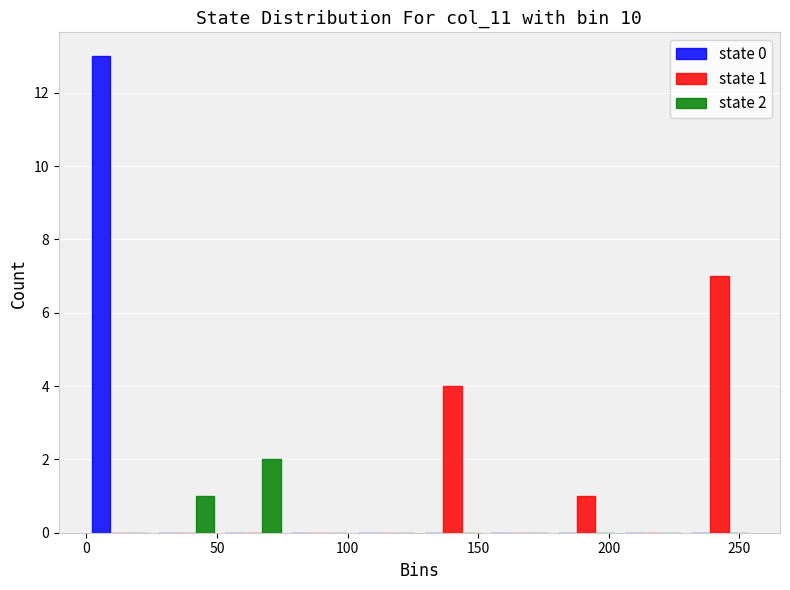

In the state 2 series, which range on the x-axis has the tallest bar?

51.0 to 76.5